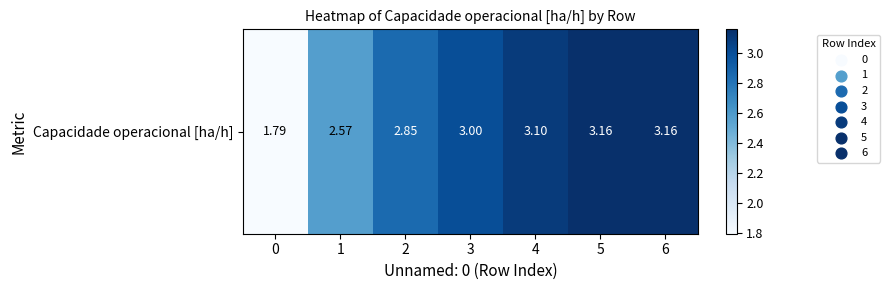

Approximately how many times larger is the value at 5 compared to 6?

1.0